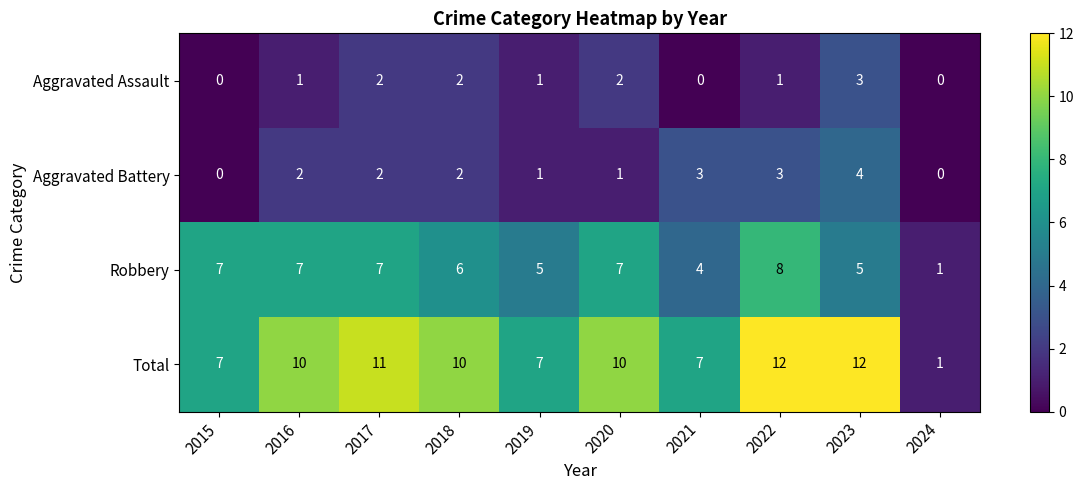

What is the difference between the maximum and minimum values in the Aggravated Battery series?

4